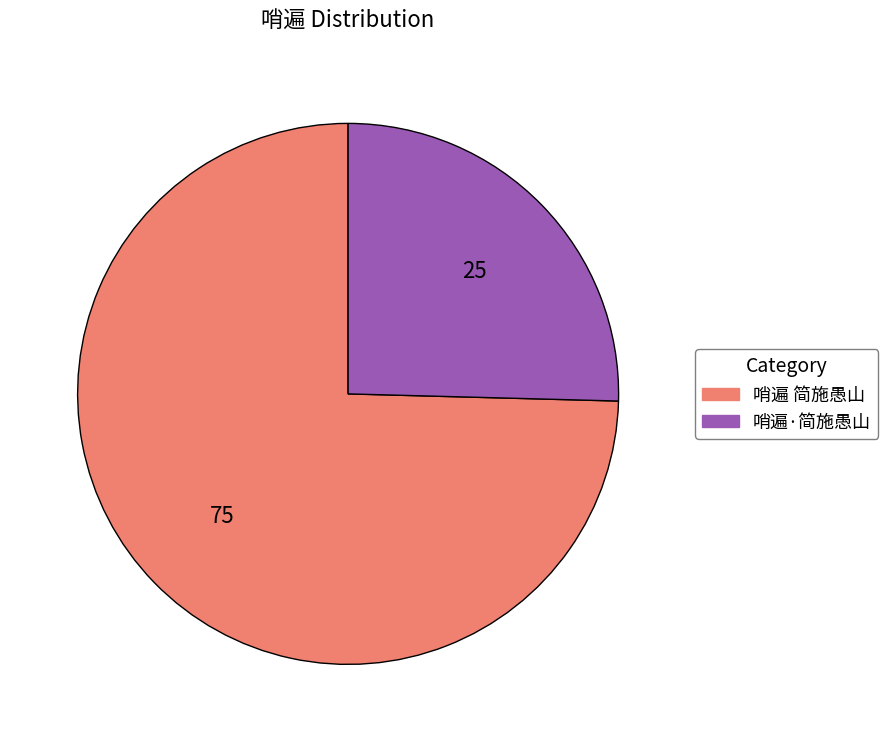

True or false: 哨遍·简施愚山 accounts for 40% of the total.

False